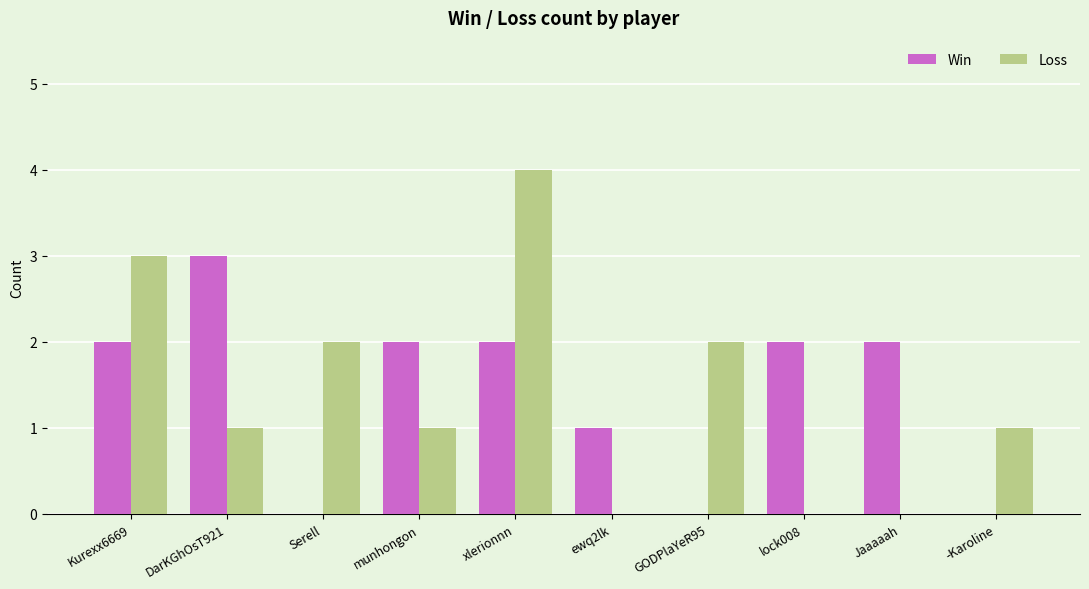

Between DarKGhOsT921 and -Karoline, which series saw the biggest shift?

Win